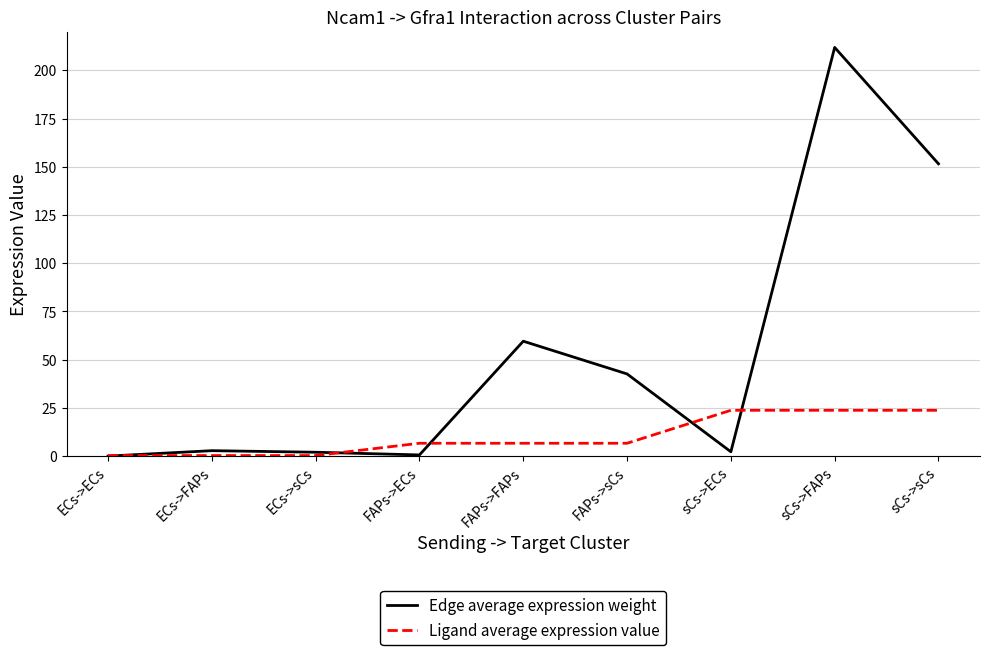

Rank the series by their maximum value, from lowest to highest.

Ligand average expression value, Edge average expression weight